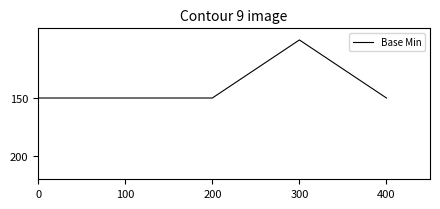

True or false: there are more than 2 points higher than both neighbors.

False